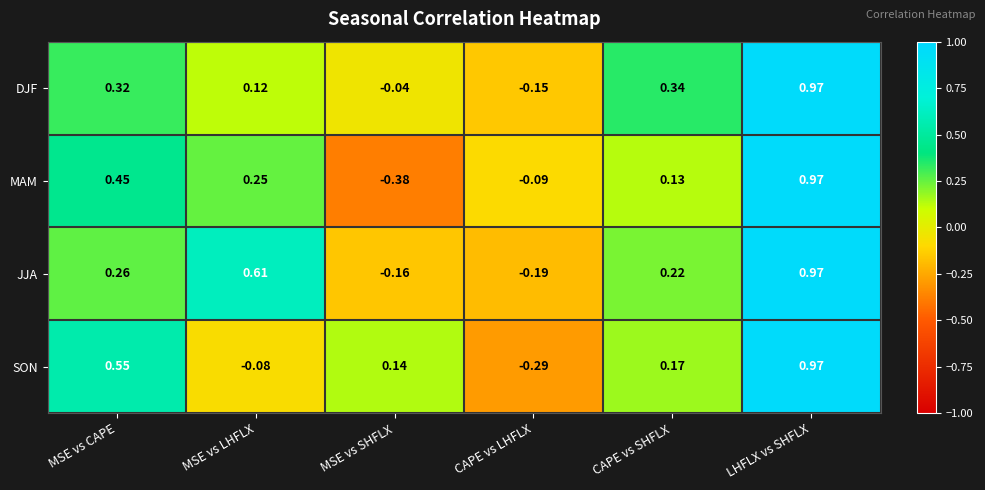

Which category has the highest value in the DJF series?

LHFLX vs SHFLX